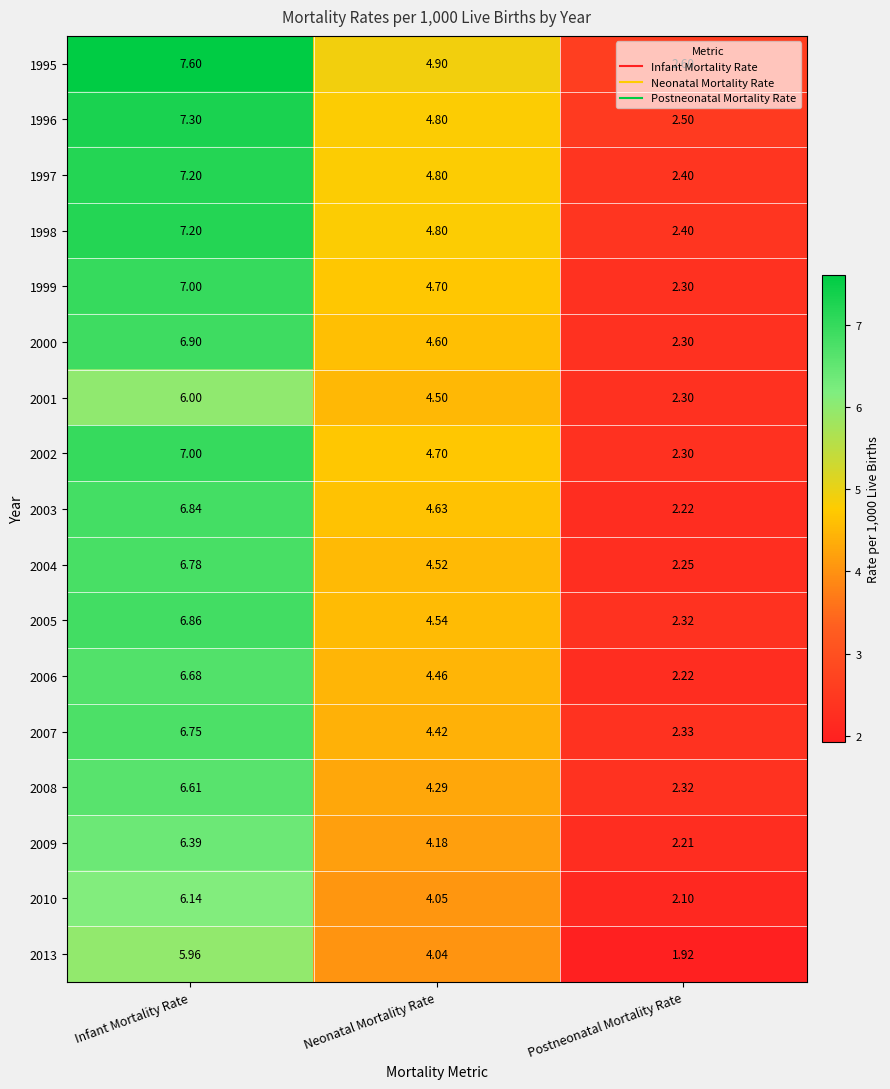

How many distinct data groups are displayed?

17